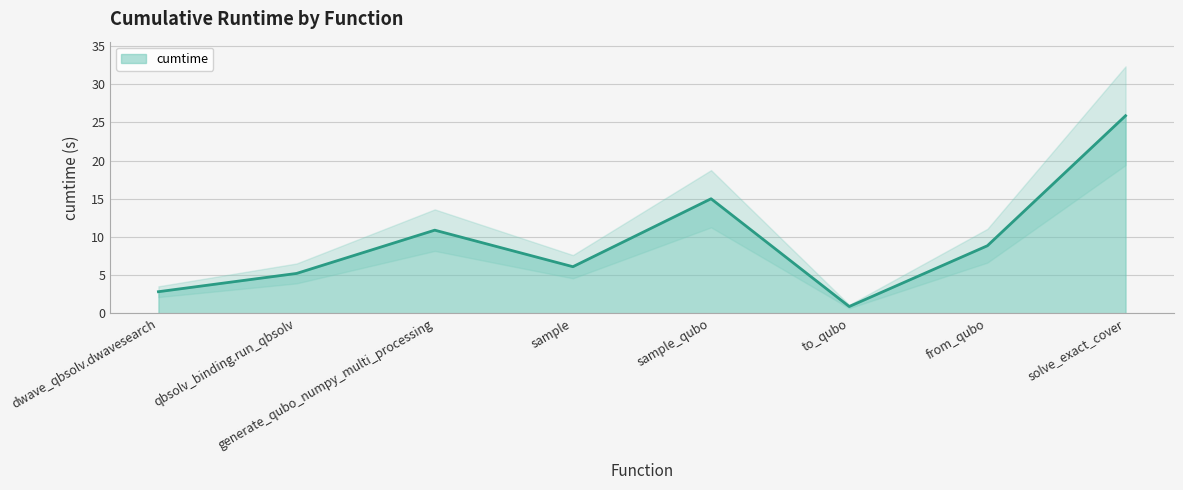

Rank the categories by value from highest to lowest.

solve_exact_cover, sample_qubo, generate_qubo_numpy_multi_processing, from_qubo, sample, qbsolv_binding.run_qbsolv, dwave_qbsolv.dwavesearch, to_qubo